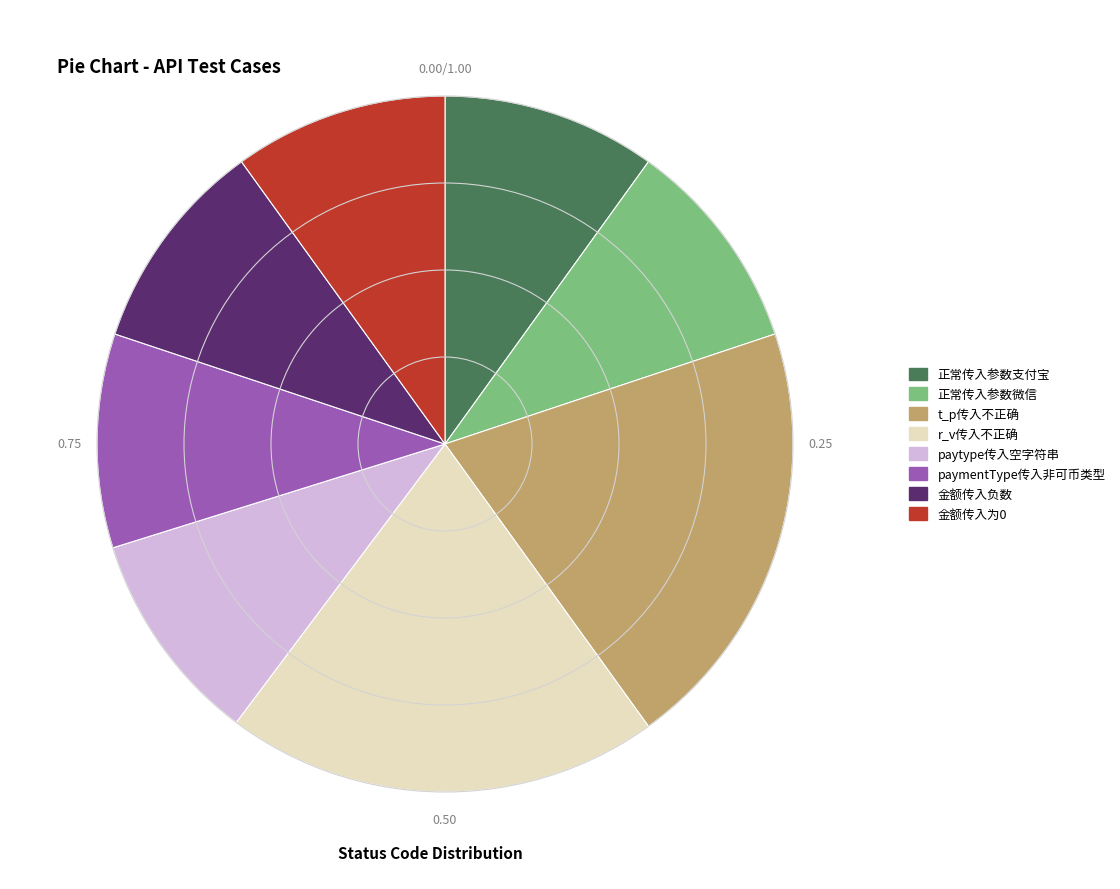

Does 金额传入为0 represent more than half of the total?

No